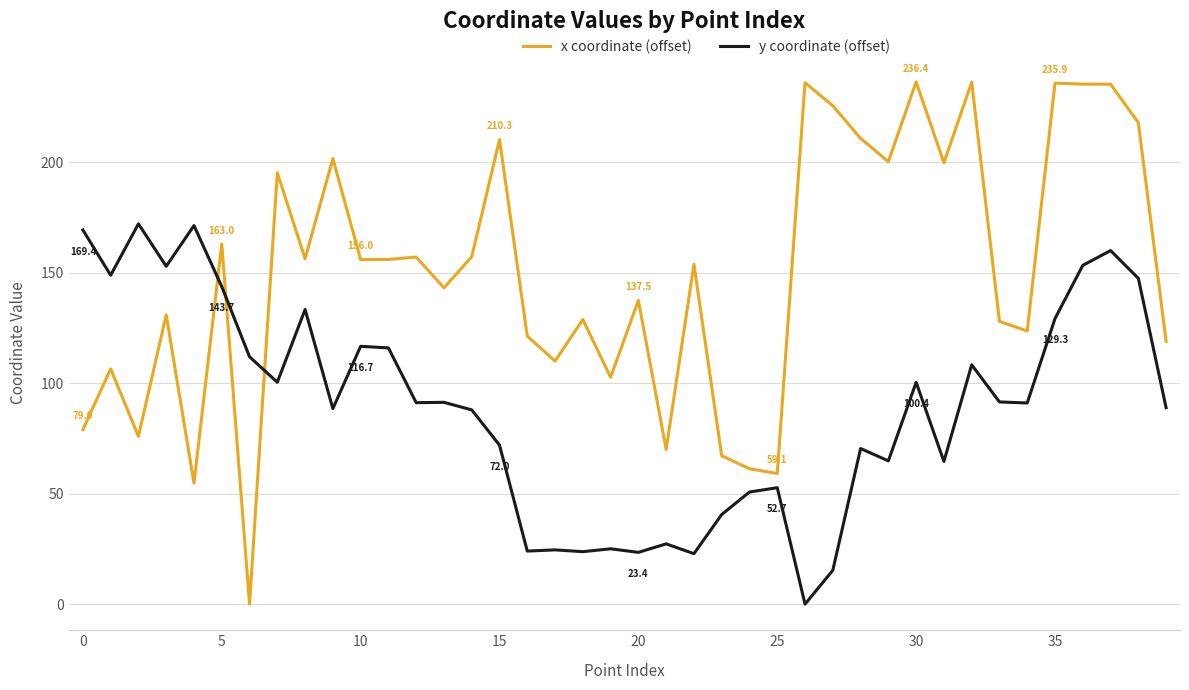

What is the highest value of the y coordinate (offset) series?

172.2